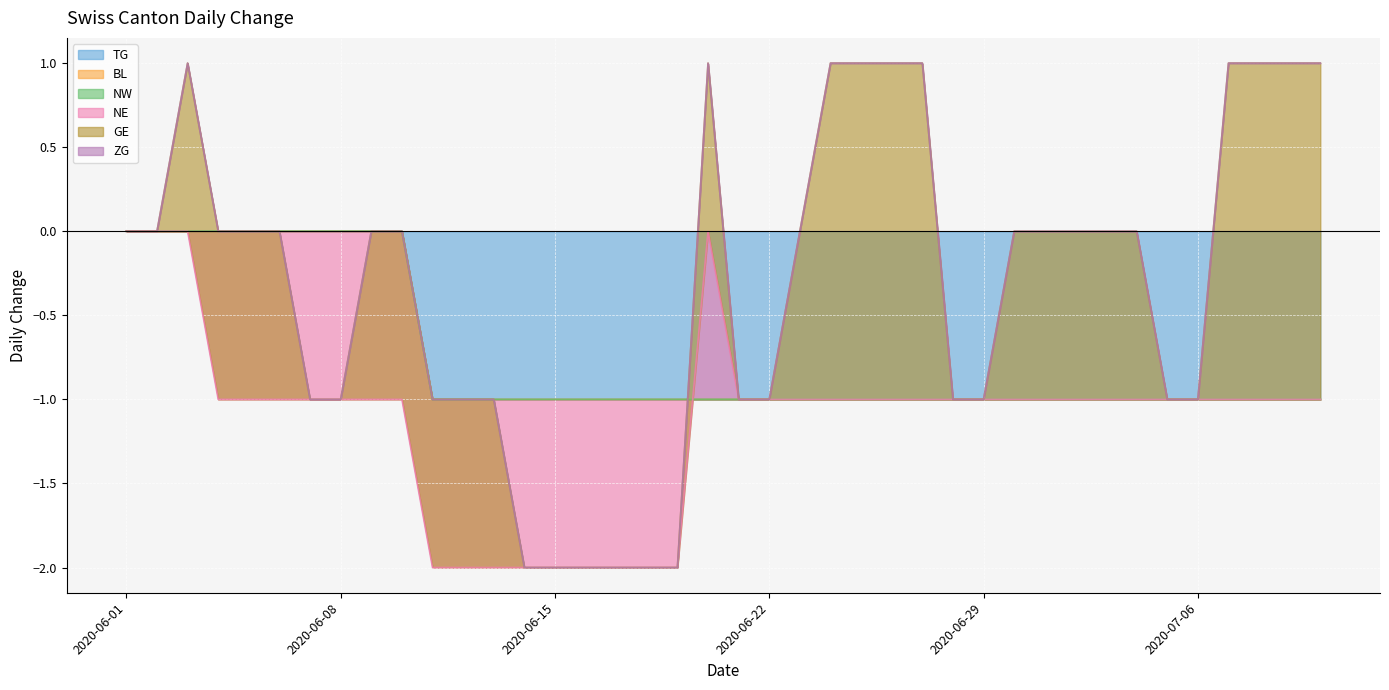

What is the total value across all series at 2020-07-09?

1